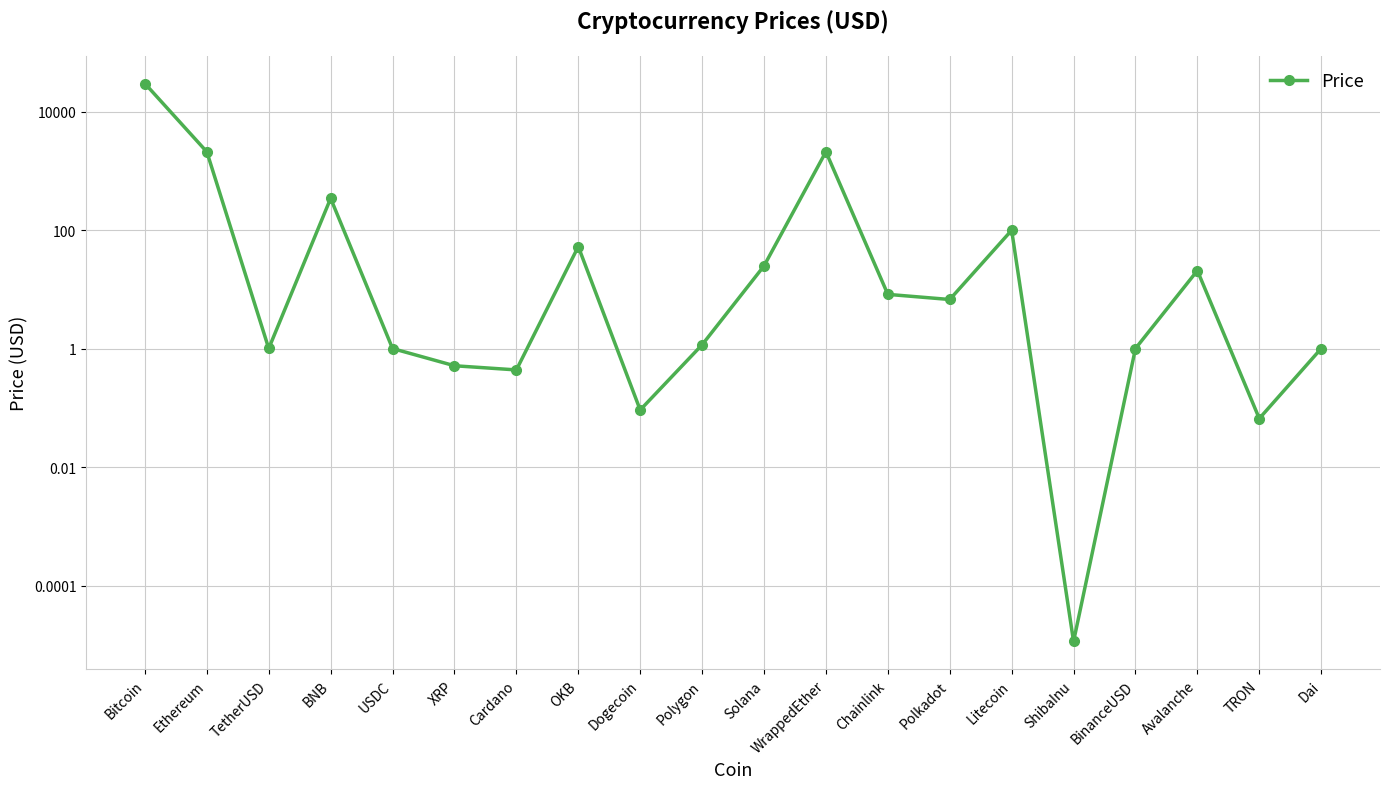

Rank the categories by value from lowest to highest.

ShibaInu, TRON, Dogecoin, Cardano, XRP, USDC, Dai, BinanceUSD, TetherUSD, Polygon, Polkadot, Chainlink, Avalanche, Solana, OKB, Litecoin, BNB, Ethereum, WrappedEther, Bitcoin